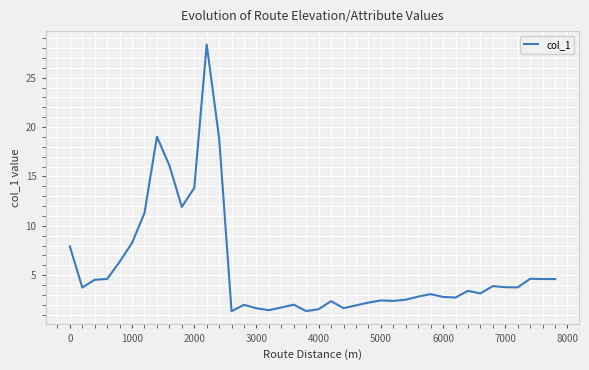

What is the difference between the maximum and minimum values?

27.0